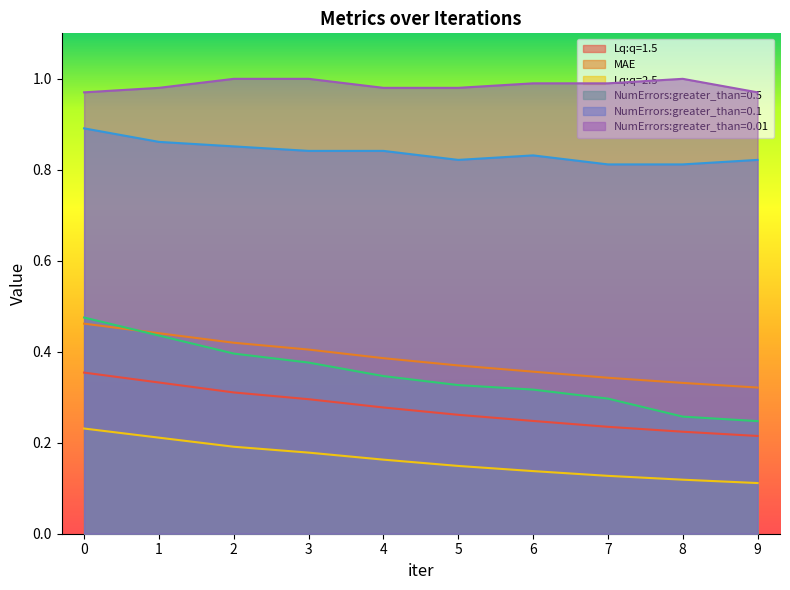

Which series has the largest total across all categories?

NumErrors:greater_than=0.01